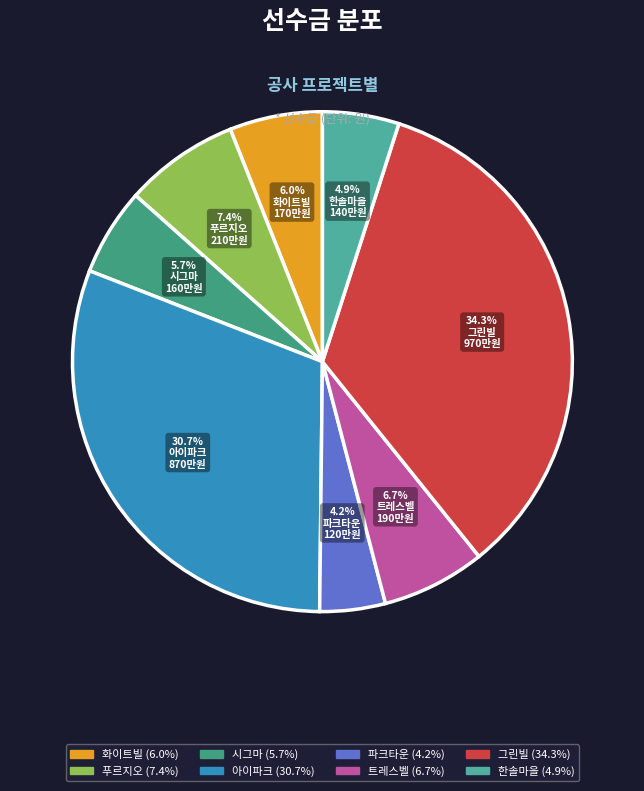

What percentage is the 푸르지오 slice, to the nearest percent?

7%